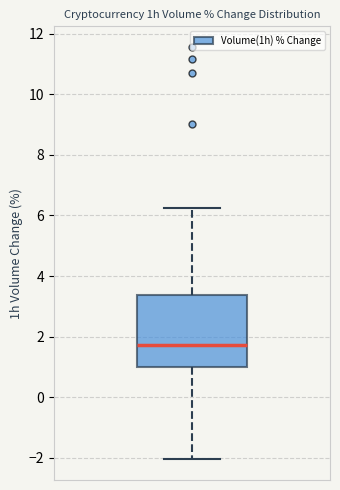

Where is the upper edge of the box on the y-axis? The values are not printed on the chart, so give them approximately, as read against the axis.

3.4